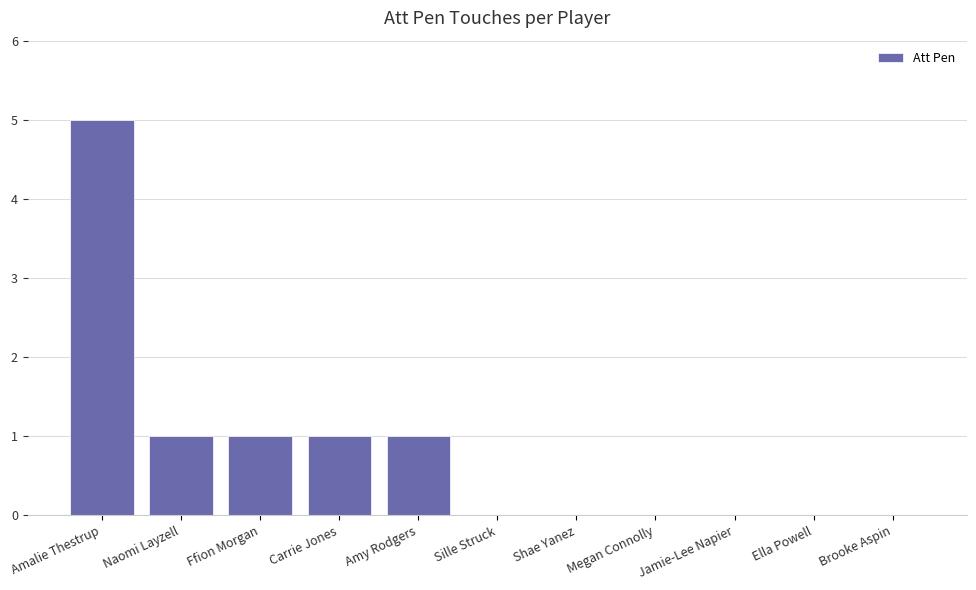

The chart shows a value of 0 at Shae Yanez. True or false?

True